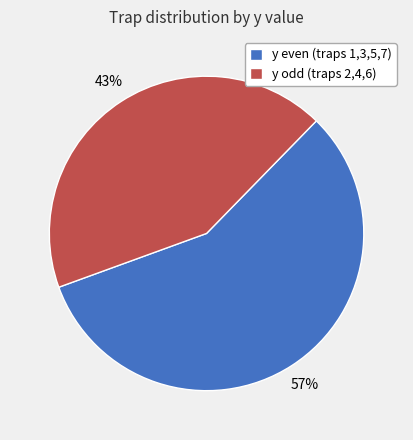

Rank the categories by value from highest to lowest.

y even (traps 1,3,5,7), y odd (traps 2,4,6)